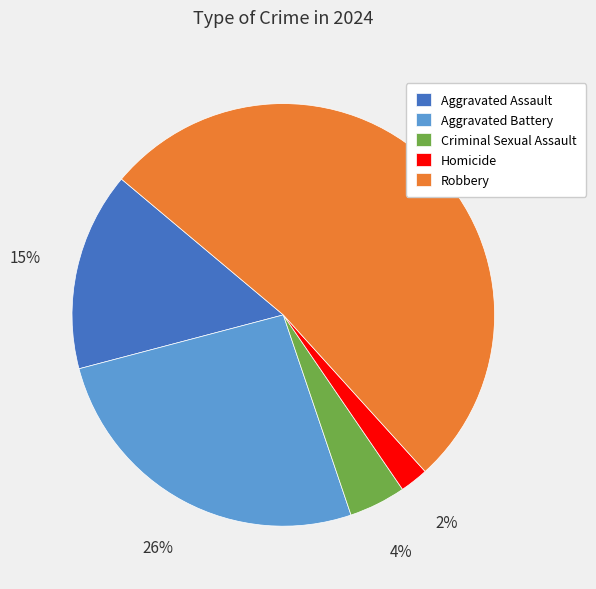

Which category has the biggest portion of the pie?

Robbery